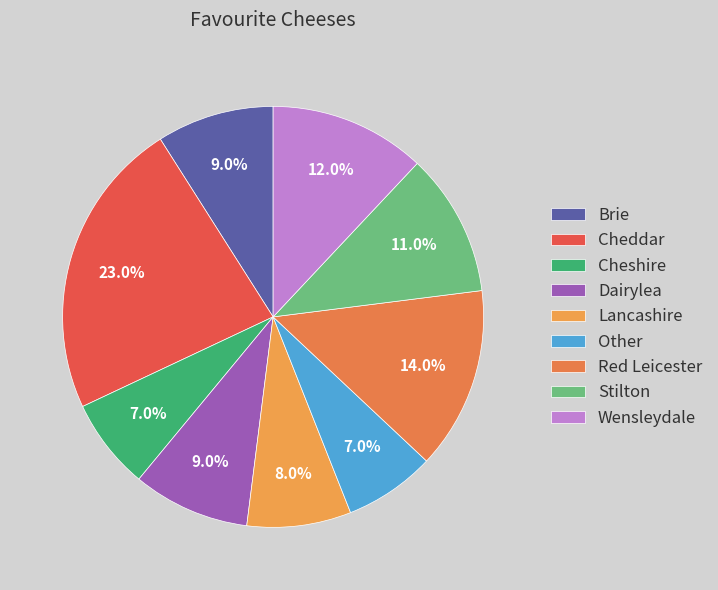

To the nearest percent, what is the combined percentage of Brie and Cheddar?

32%